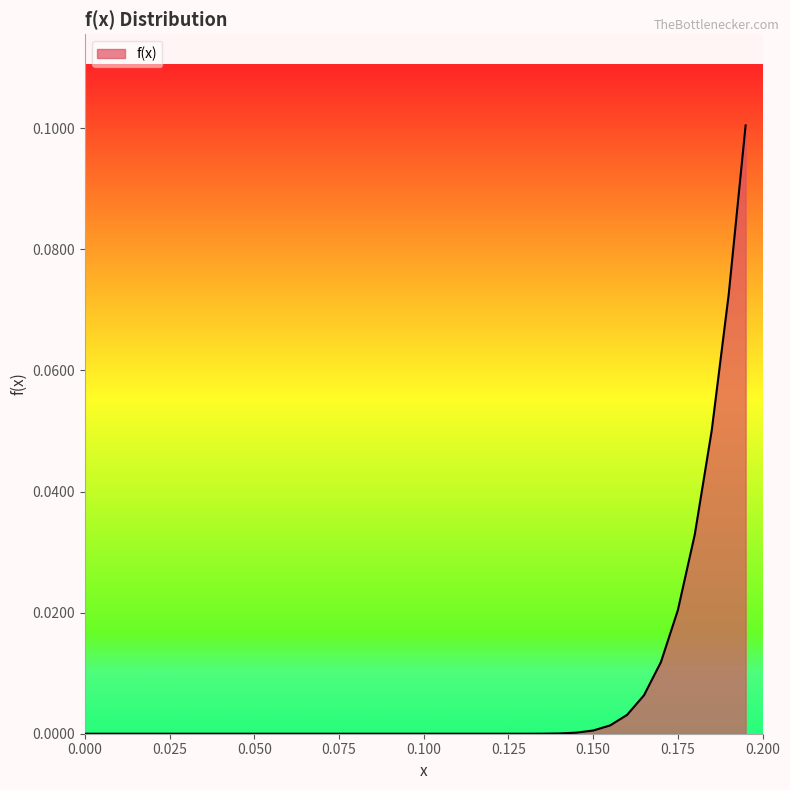

What is the label of the 26th point from the right?

0.07